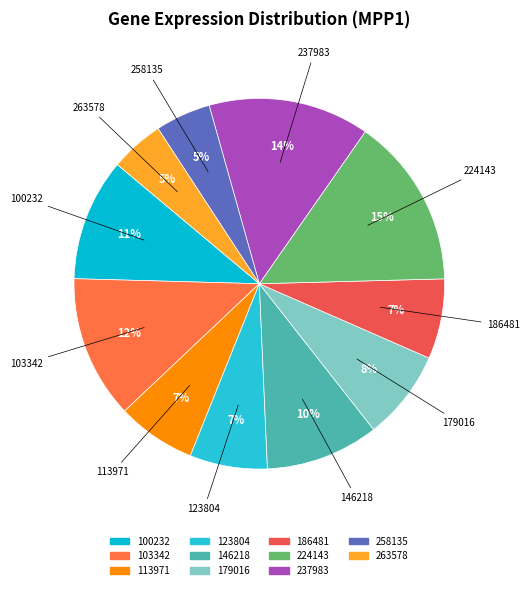

Count the number of slices in the pie.

11